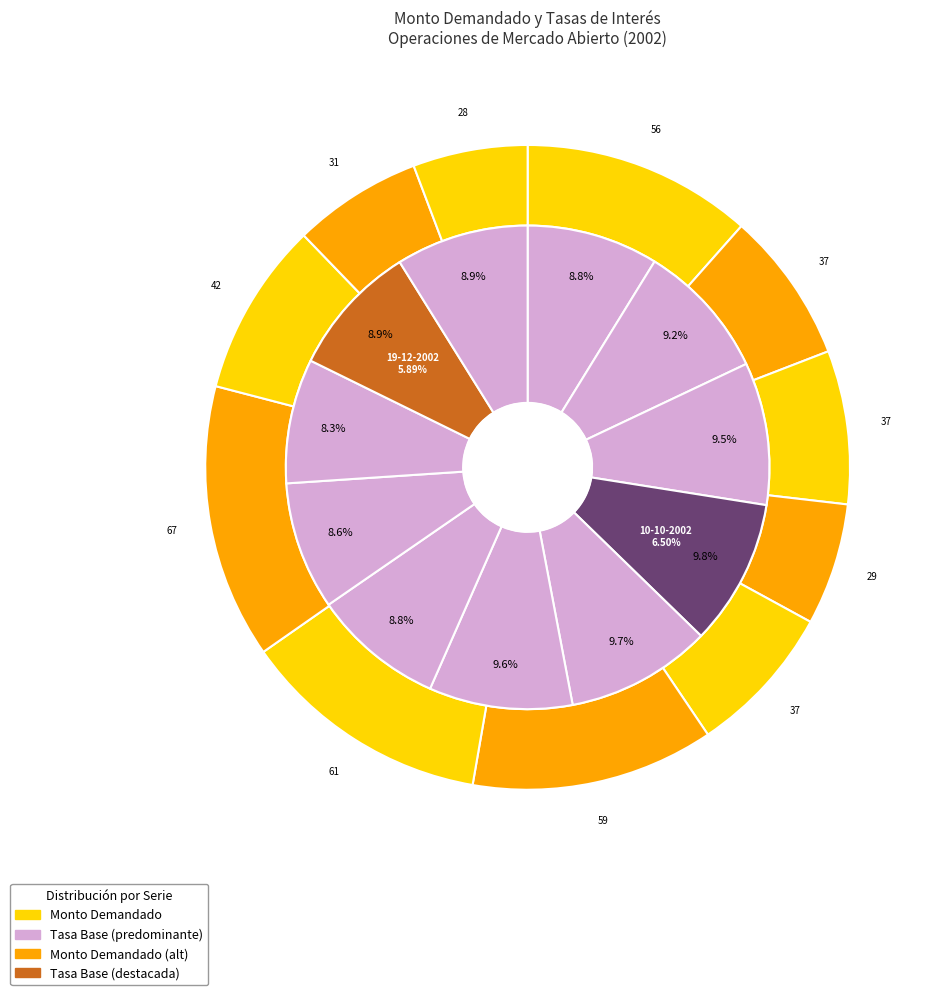

Between 6 and 8, which is larger?

6